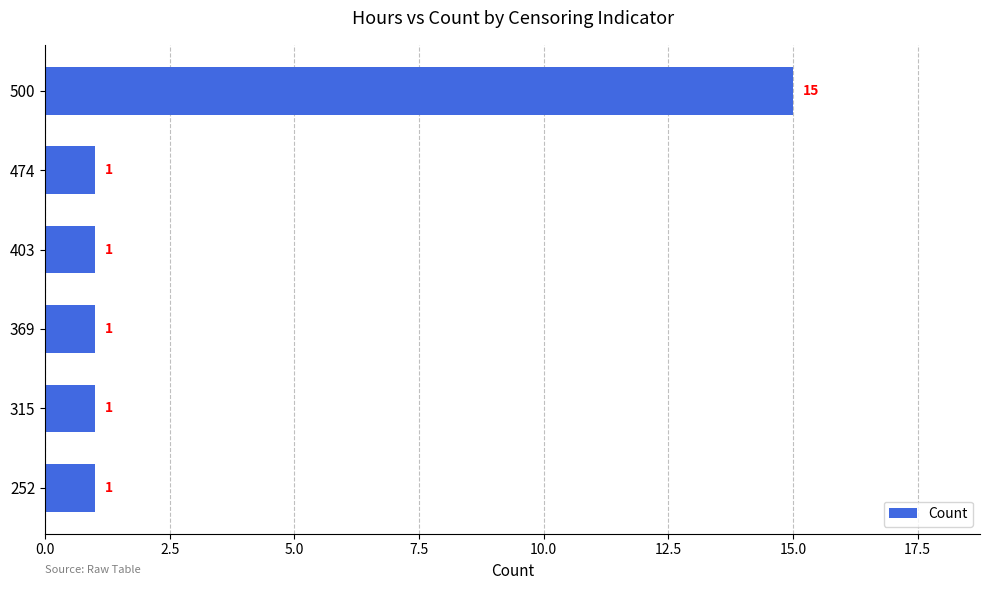

True or false: the data shows 1 at 252.

True